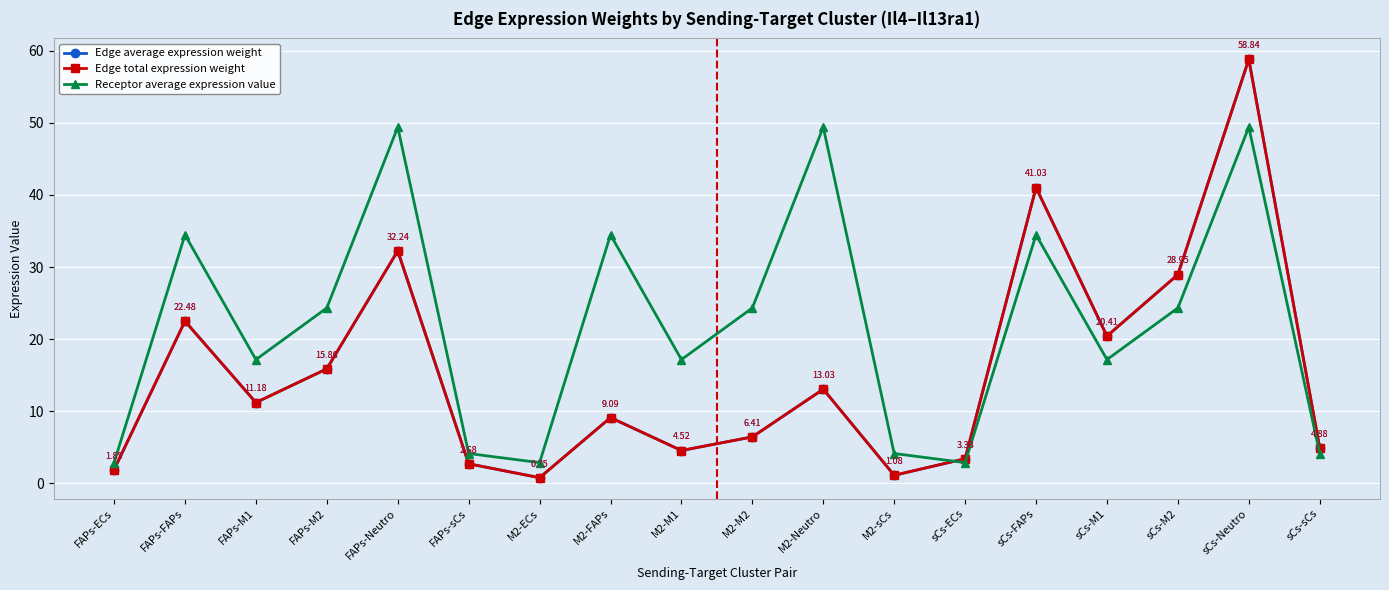

What is the minimum value for Edge average expression weight?

0.7